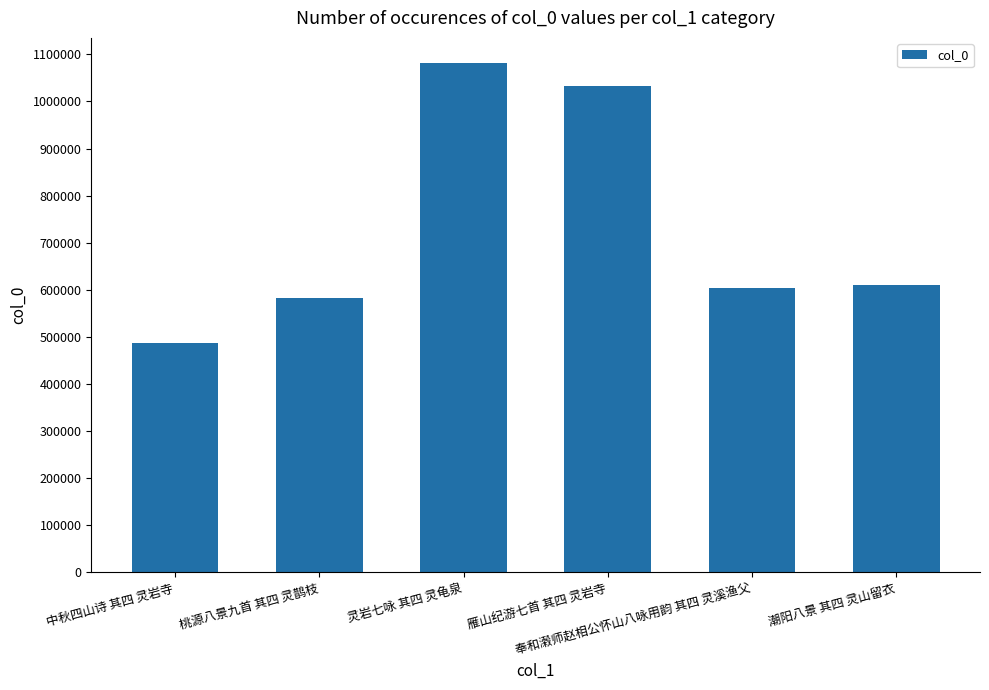

Are the bars horizontal?

No